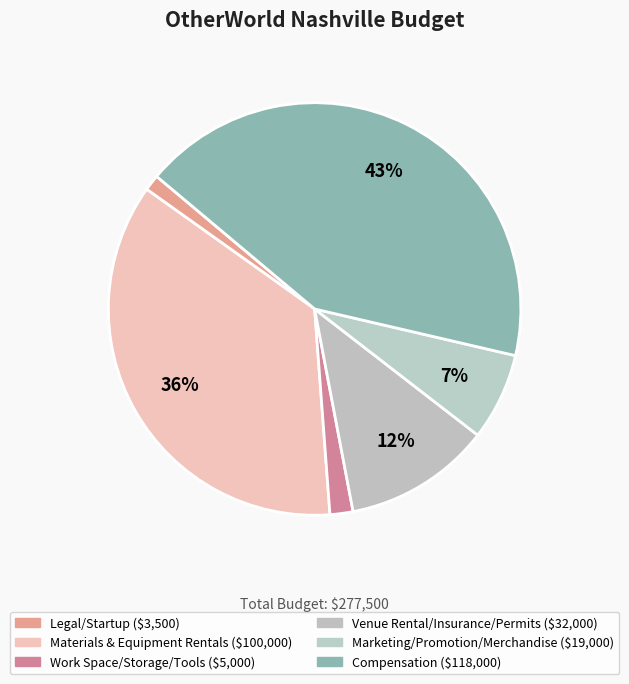

To the nearest percent, what is the difference between the Compensation and Legal/Startup slice percentages?

41%